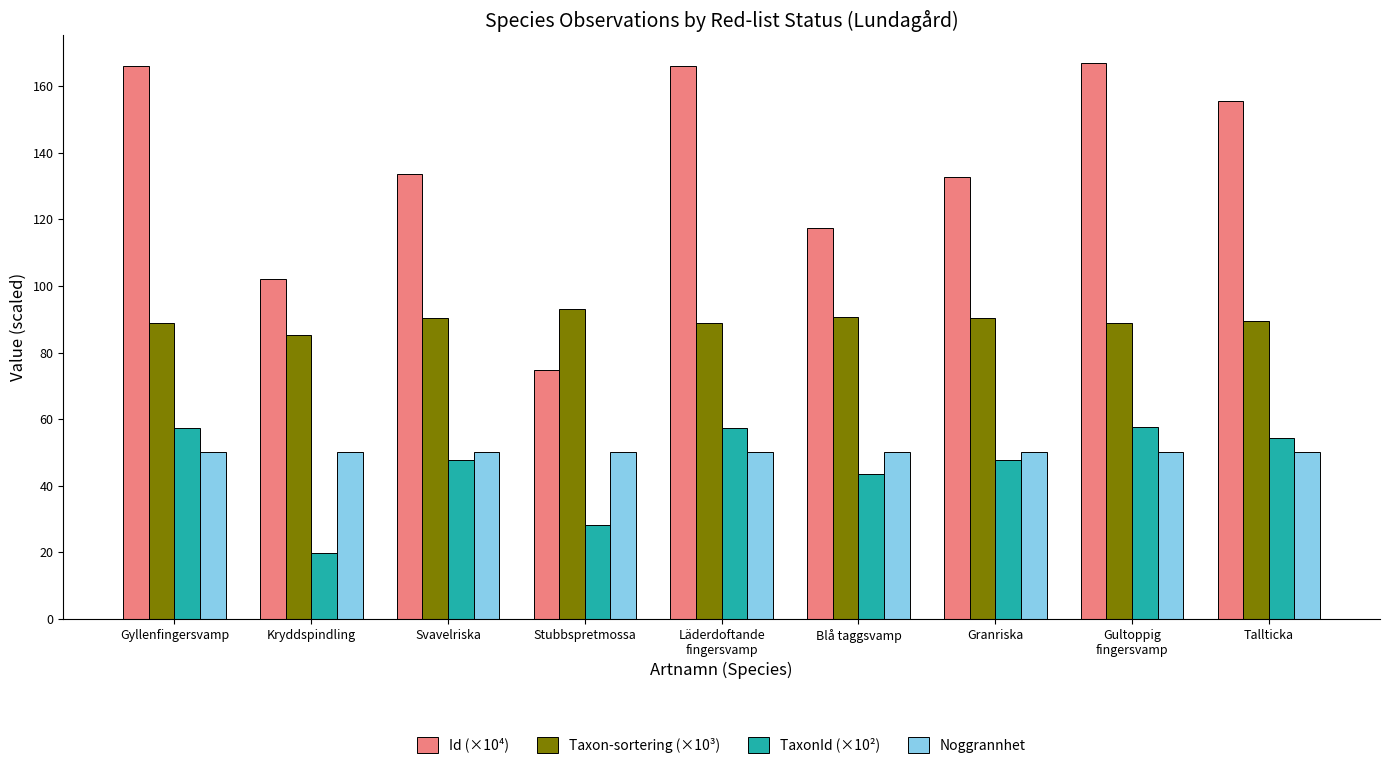

At which label is Id (×10⁴) closest to 120?

Blå taggsvamp